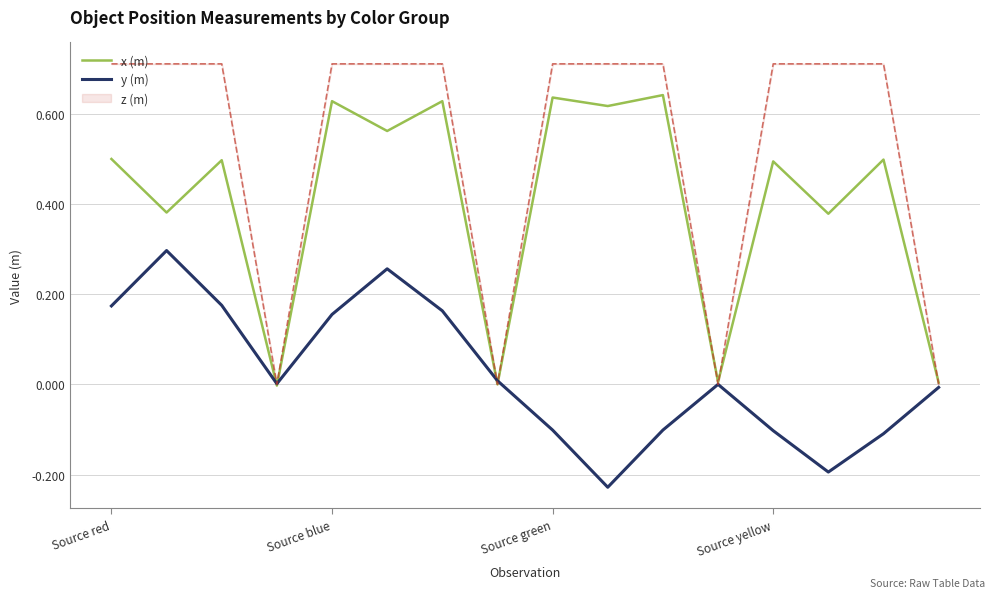

Does the chart display data point markers on the line(s)?

No